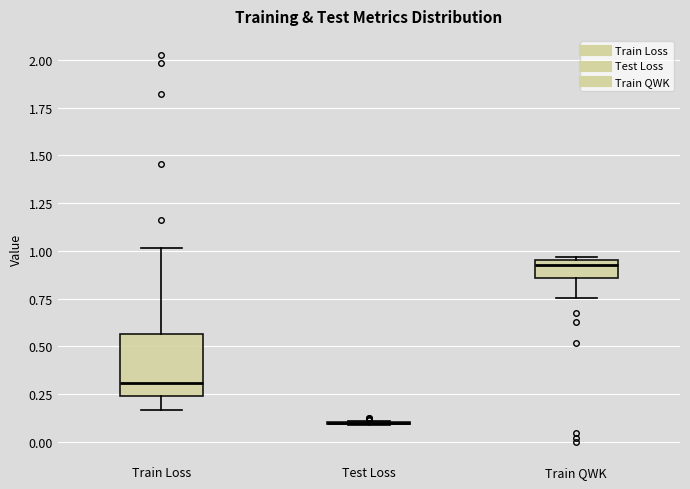

Reading left to right, transcribe this box plot: for each box, give where its median line is, the range the box spans, and where its two whiskers end, as read against the y-axis. The values are not printed on the chart, so give them approximately, as read against the axis.

Train Loss: median 0.30, box 0.25 to 0.55, whiskers 0.15 to 1.00
Test Loss: box collapsed to a line at 0.10, whiskers 0.10 to 0.10
Train QWK: median 0.90, box 0.85 to 0.95, whiskers 0.75 to 0.95